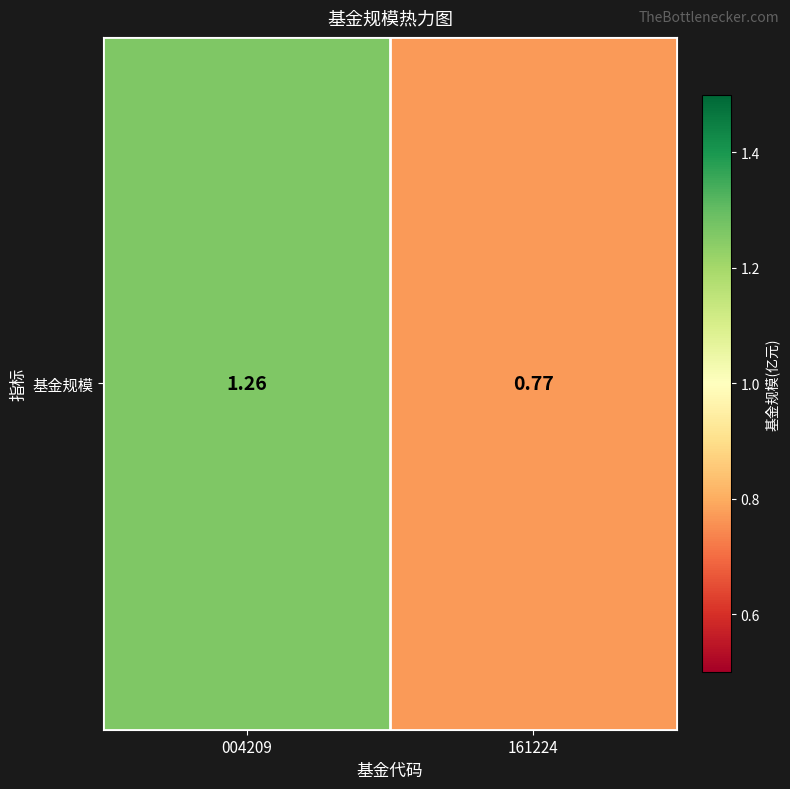

What is the approximate value at 004209?

1.3